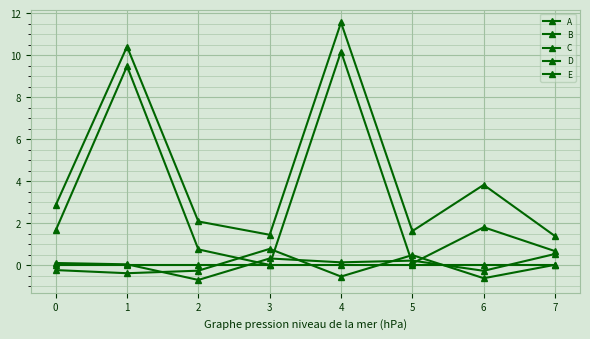

How many data points in D are less than 1?

4